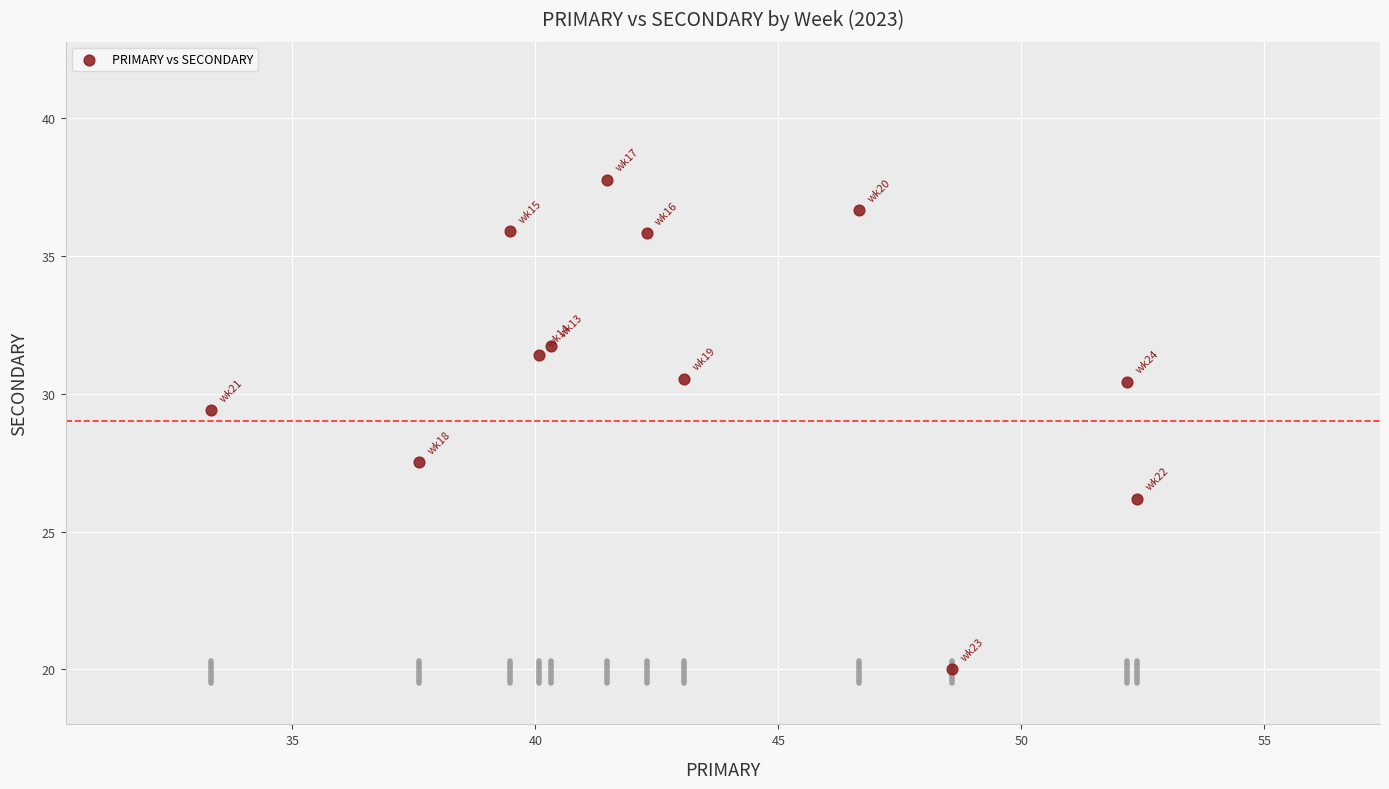

What Y value in the scatter plot is closest to 28?

27.5